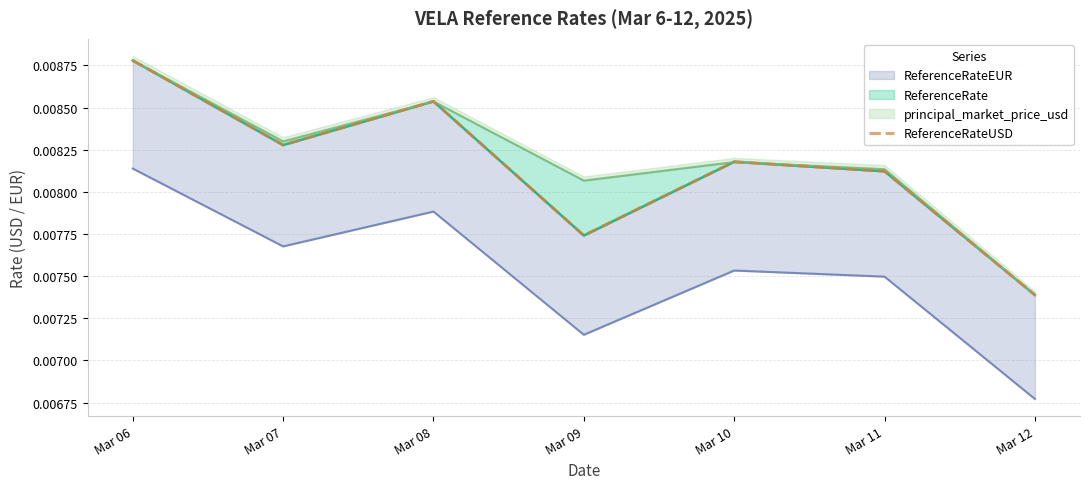

List the labels in order of value, largest first.

Mar 06, Mar 08, Mar 07, Mar 10, Mar 11, Mar 09, Mar 12